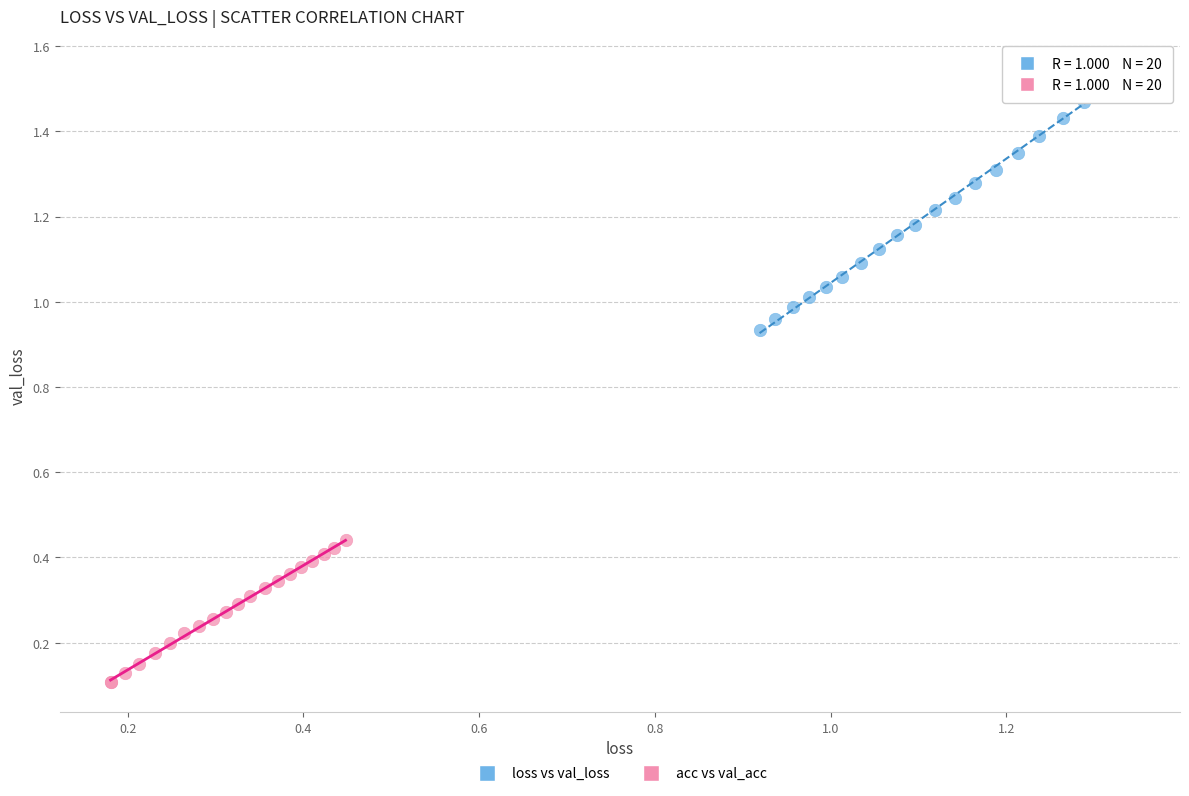

Which series reaches the minimum Y coordinate?

acc vs val_acc